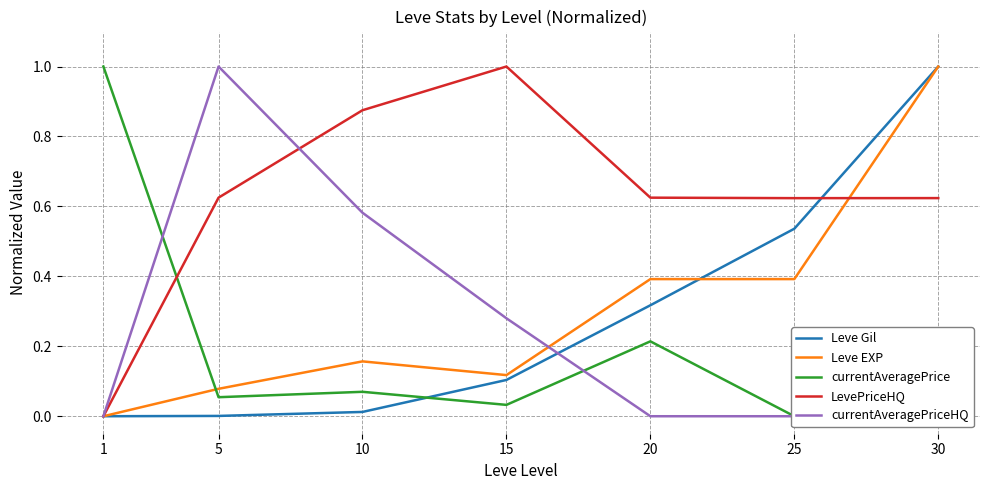

Between 25 and 30, which series saw the biggest shift?

Leve EXP